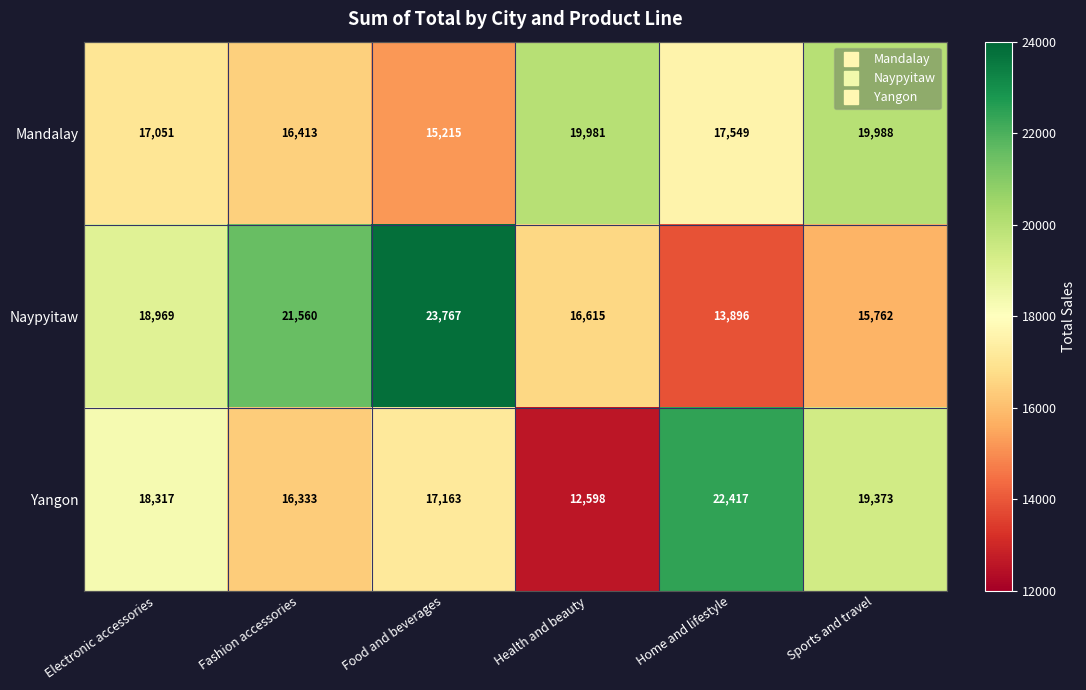

At how many categories does at least one series exceed 14465?

6